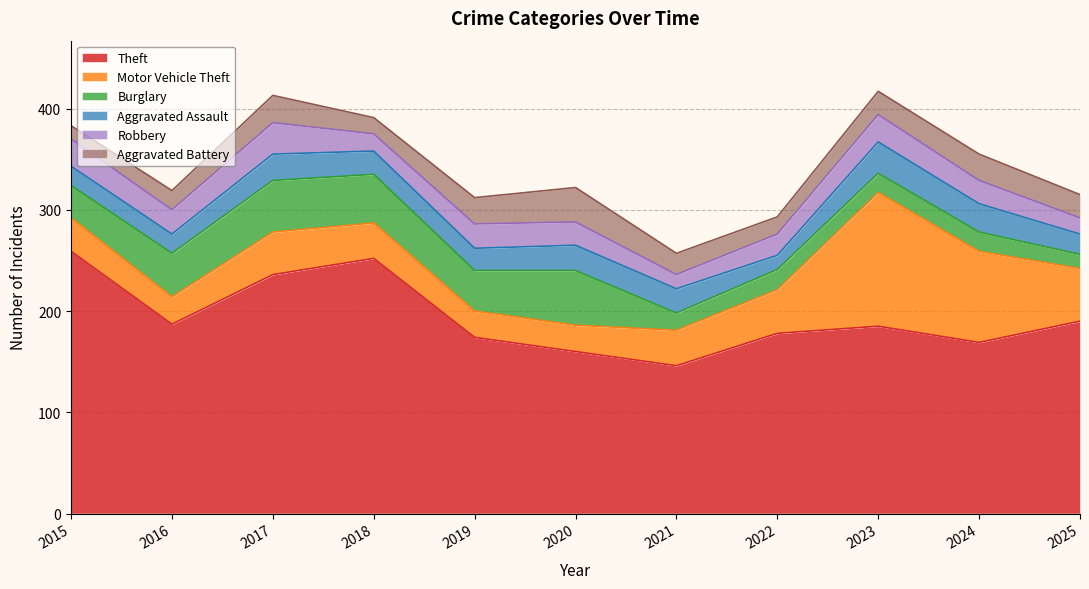

Is it true that Theft equals 236 at 2017?

True